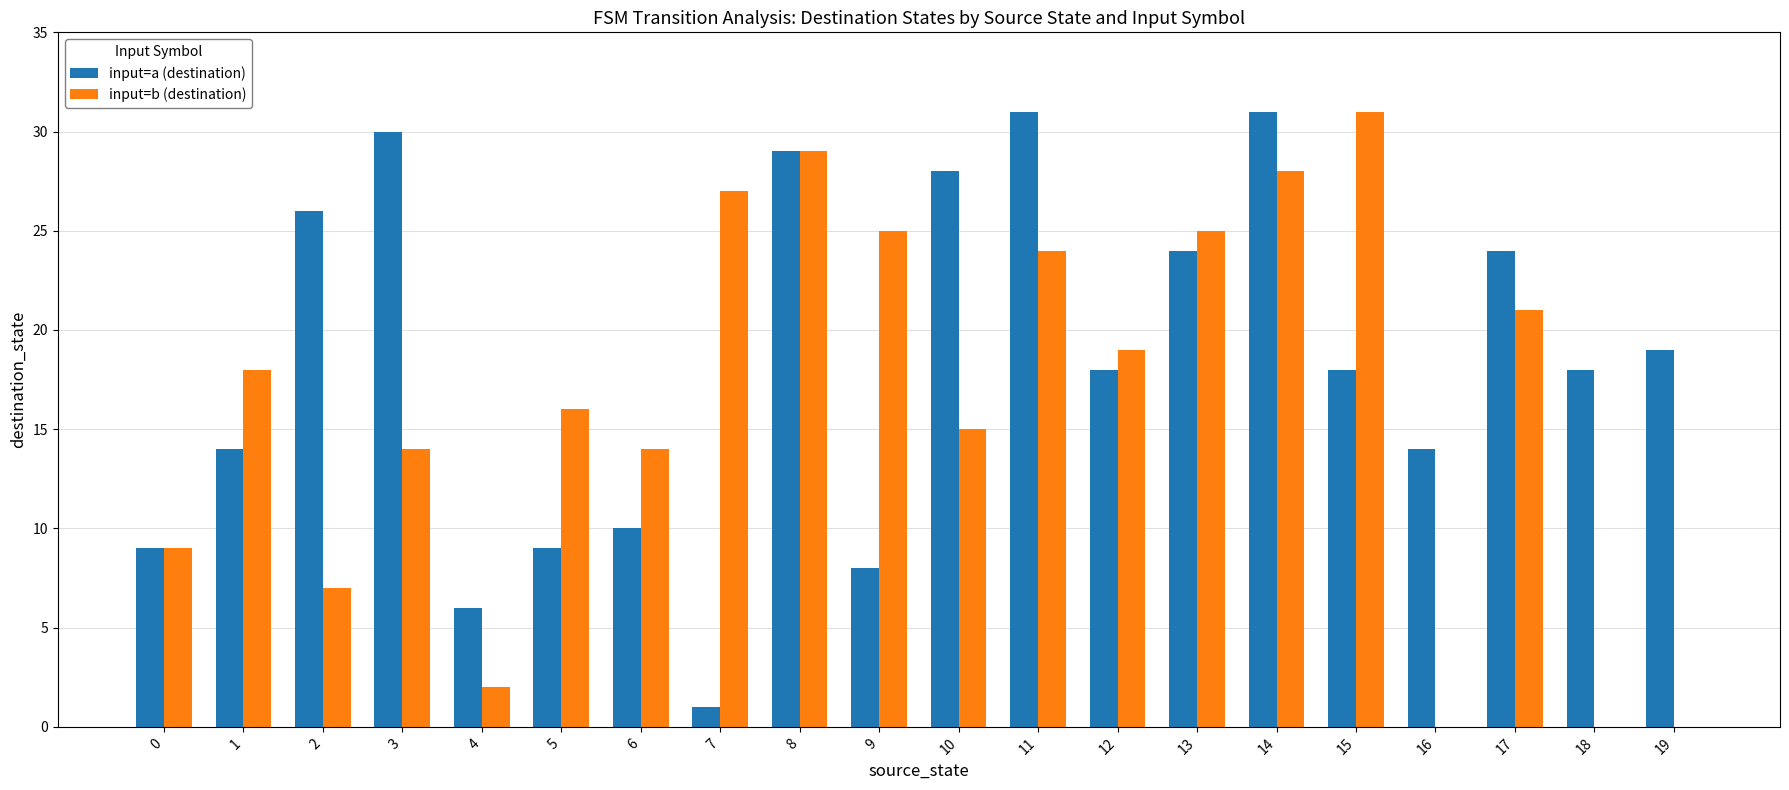

What is the greatest value displayed?

31